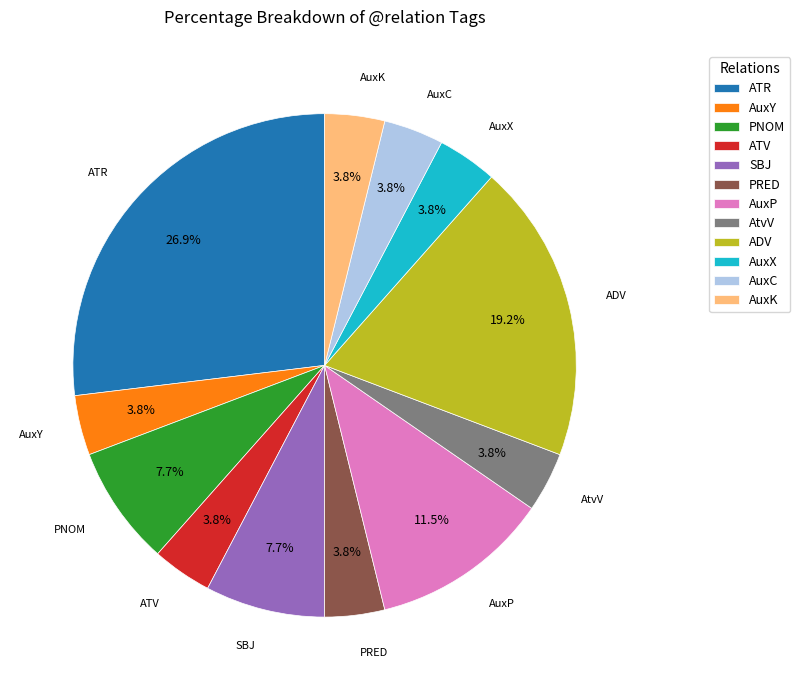

The ATV slice represents 4% of the pie. True or false?

True